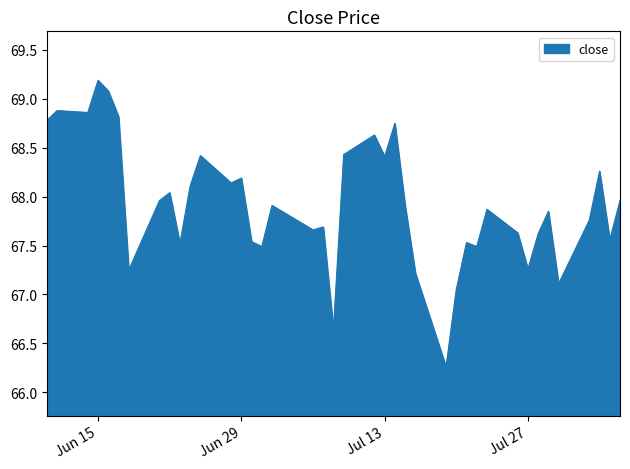

What is the difference between the second highest and minimum values?

2.8